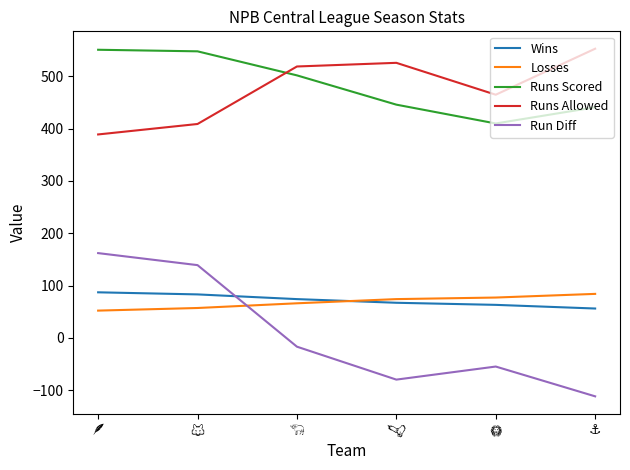

What is the minimum value for Run Diff?

-112